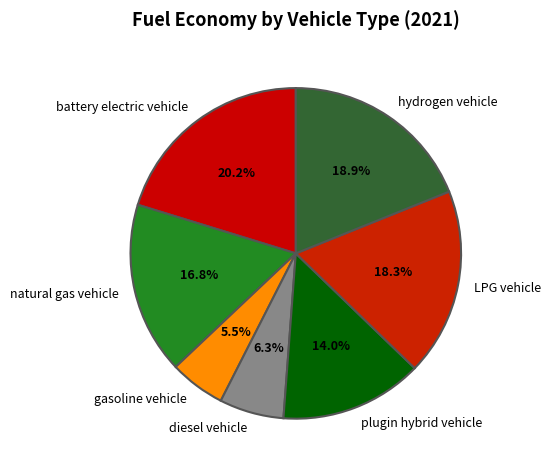

To the nearest percent, what percentage of the pie is LPG vehicle?

18%